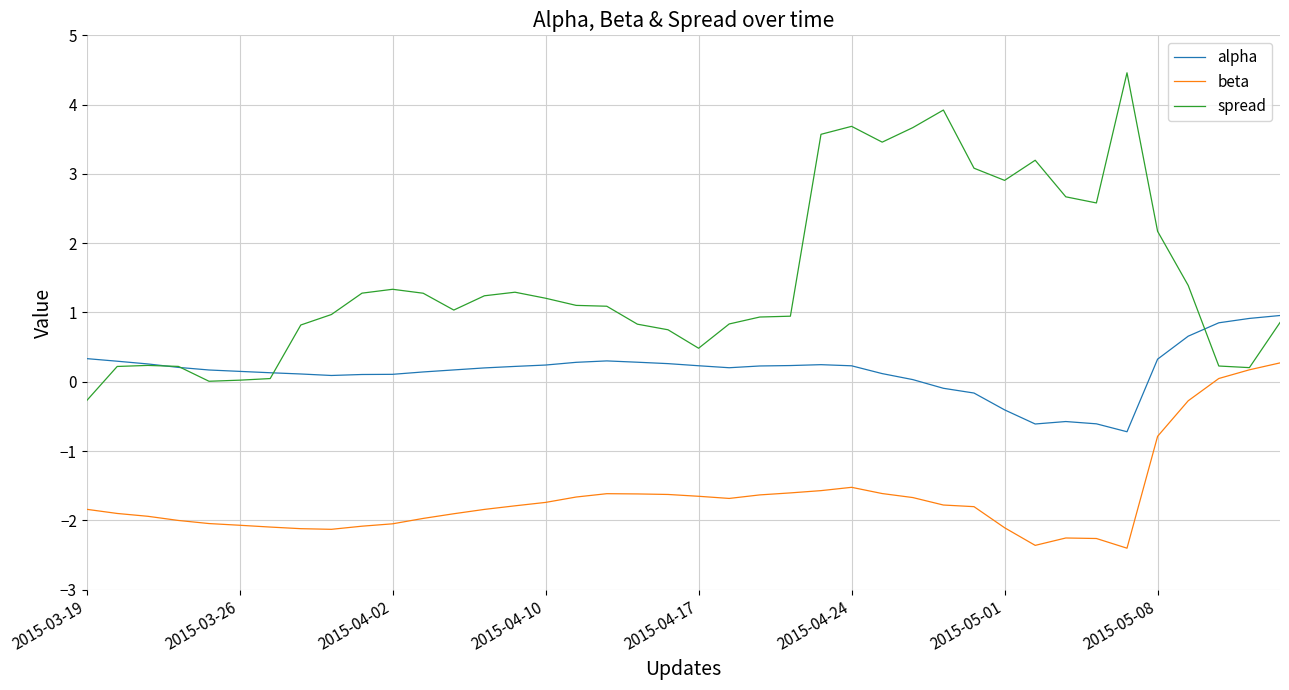

What is the highest value of the alpha series?

1.0